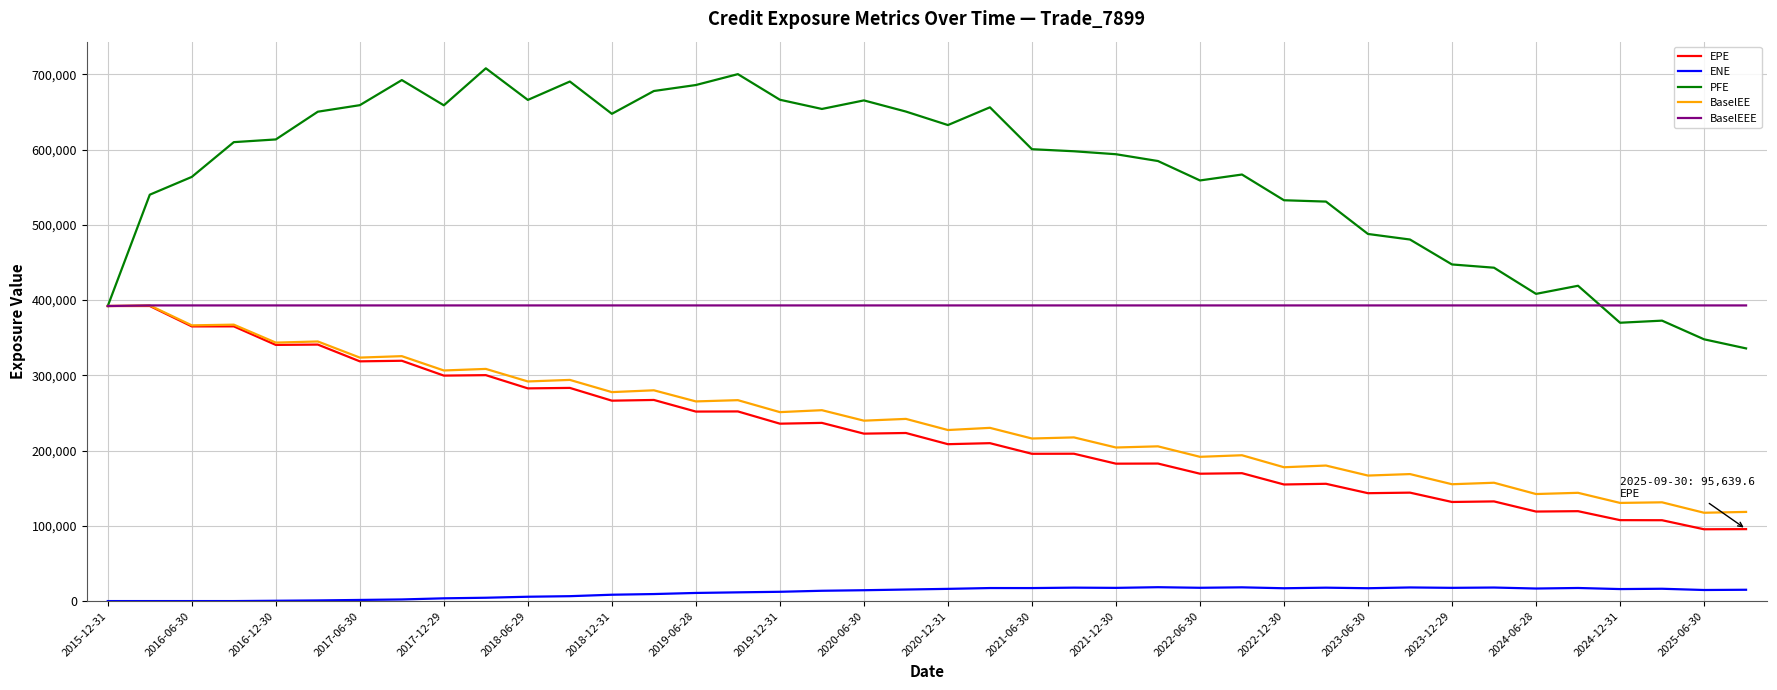

What is the maximum value shown in the chart?

708107.0